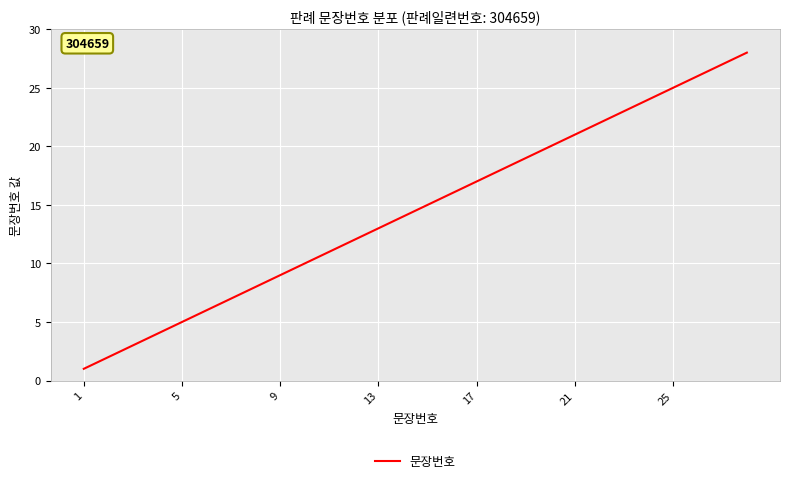

What is the sum of all values?

406